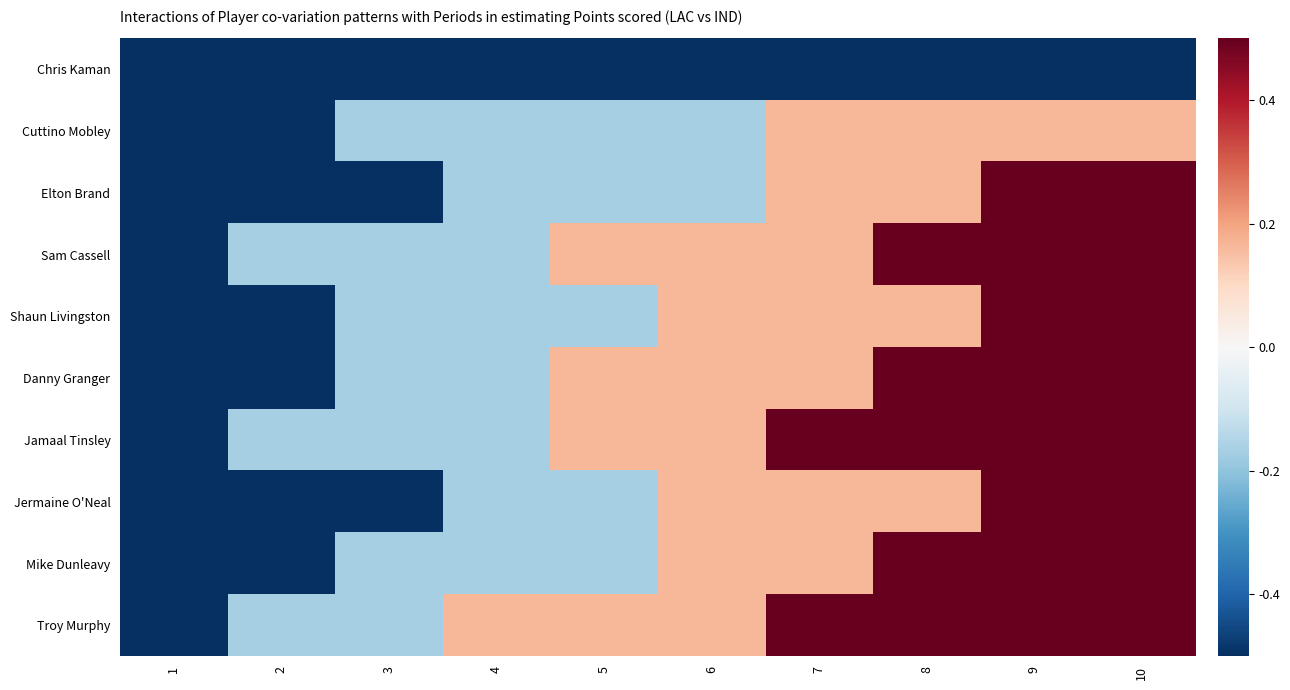

What is the difference between the highest and lowest values at 8?

1.0